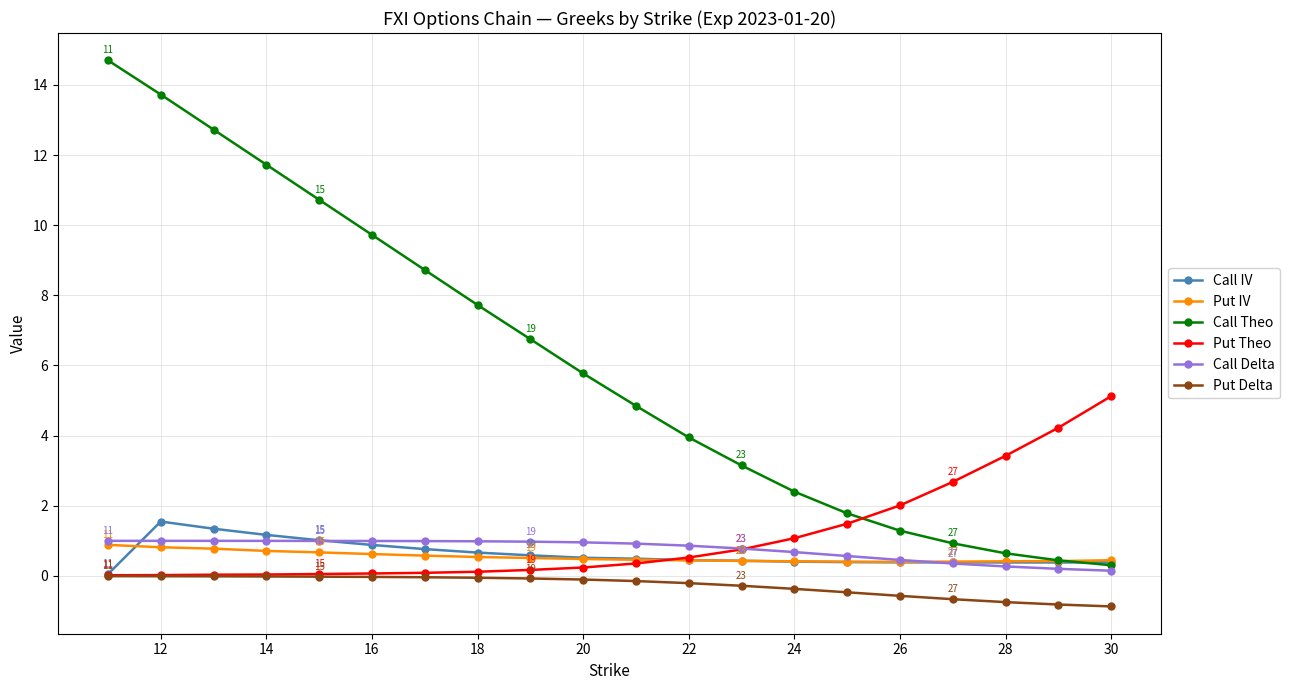

At how many categories does at least one series exceed 9?

6